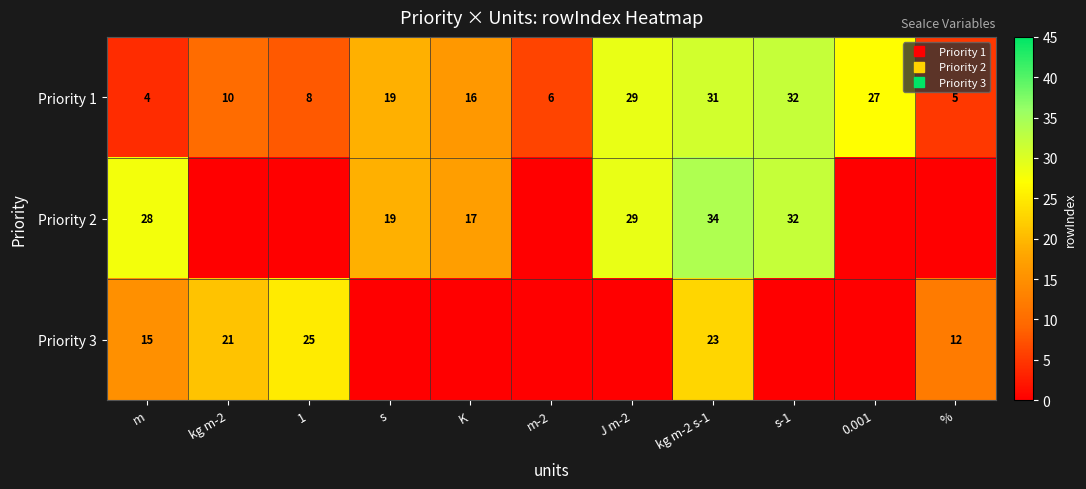

How many values in the Priority 1 series are below 16?

5